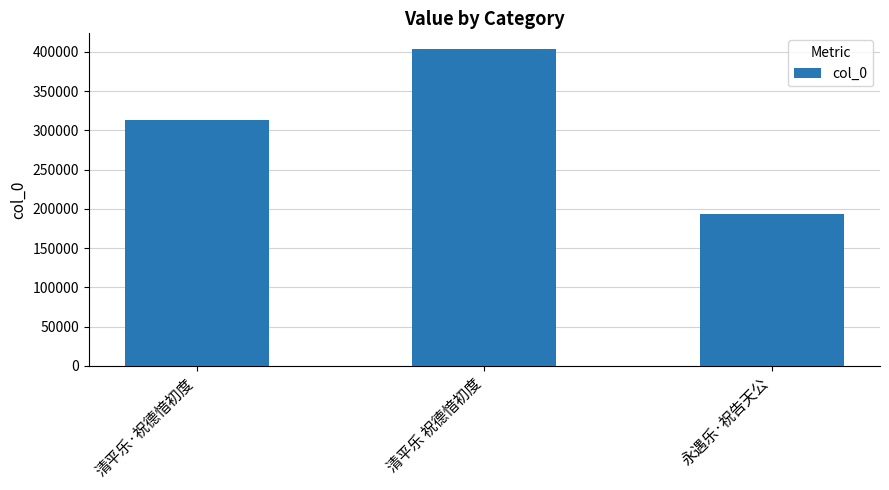

Reading left to right, what are all the values shown in this chart?

清平乐·祝德愔初度=313068	清平乐 祝德愔初度=403557	永遇乐·祝告天公=193486